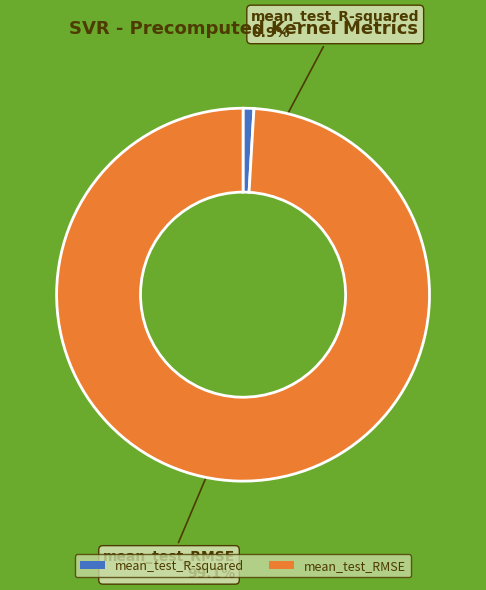

Combined, what portion of the pie is mean_test_RMSE and mean_test_R-squared?

100.0%